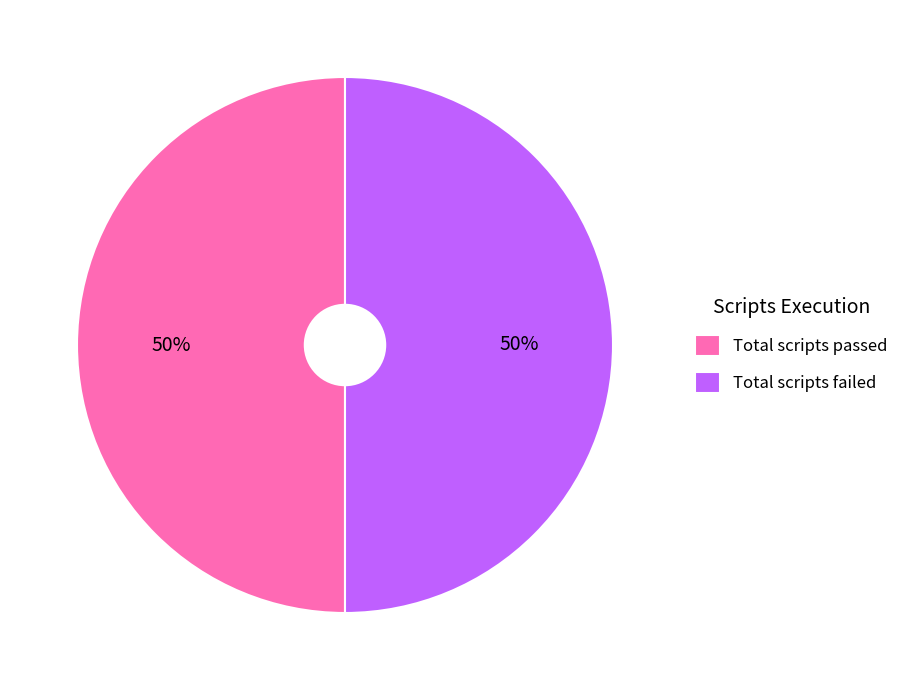

What percentage is the Total scripts passed slice, to the nearest percent?

50%